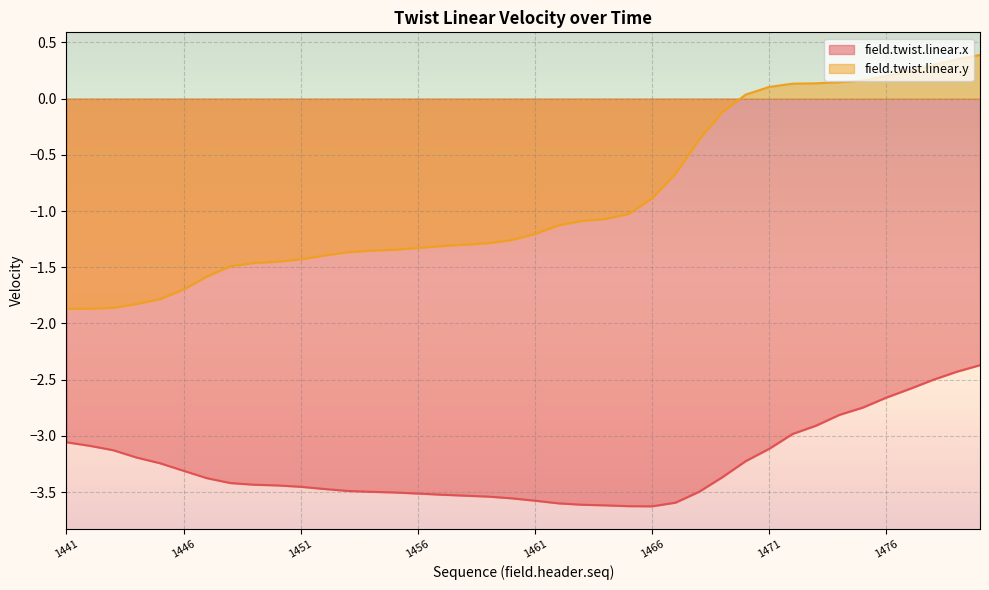

Is it true that field.twist.linear.x equals -3.5 at 1458?

True